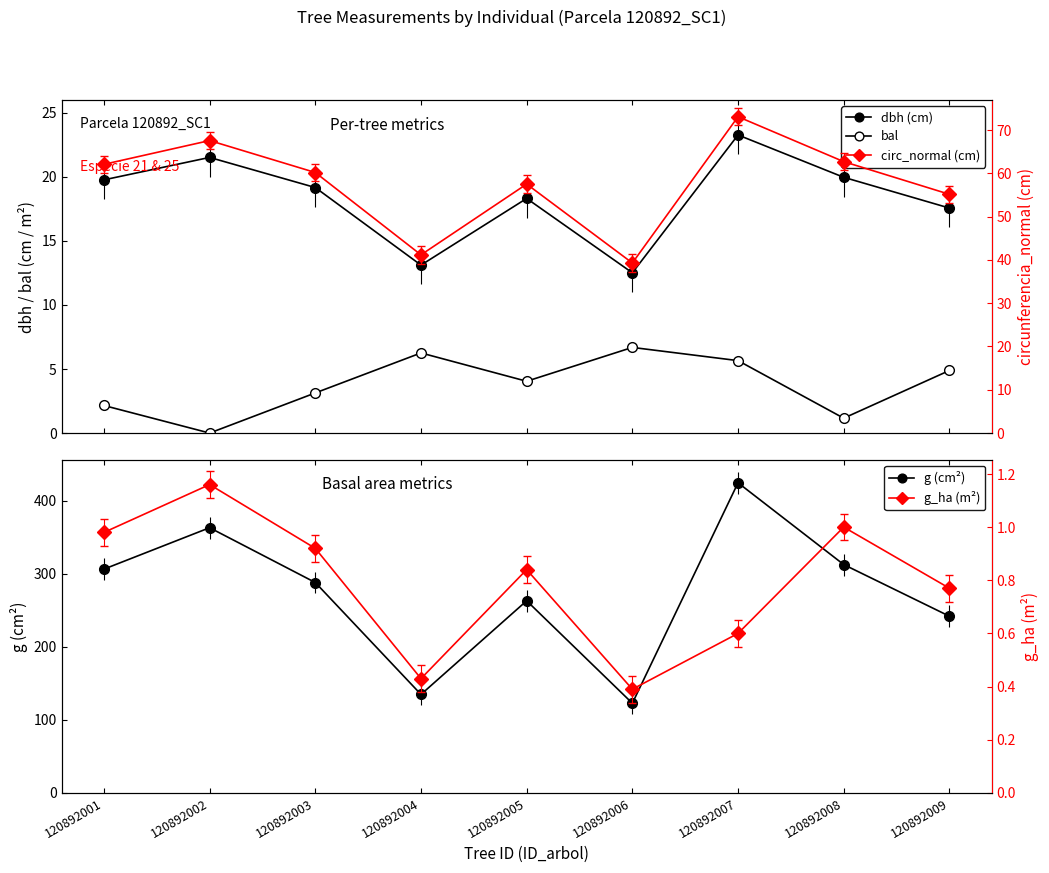

What value does the dbh (cm) series have at 120892002?

21.5